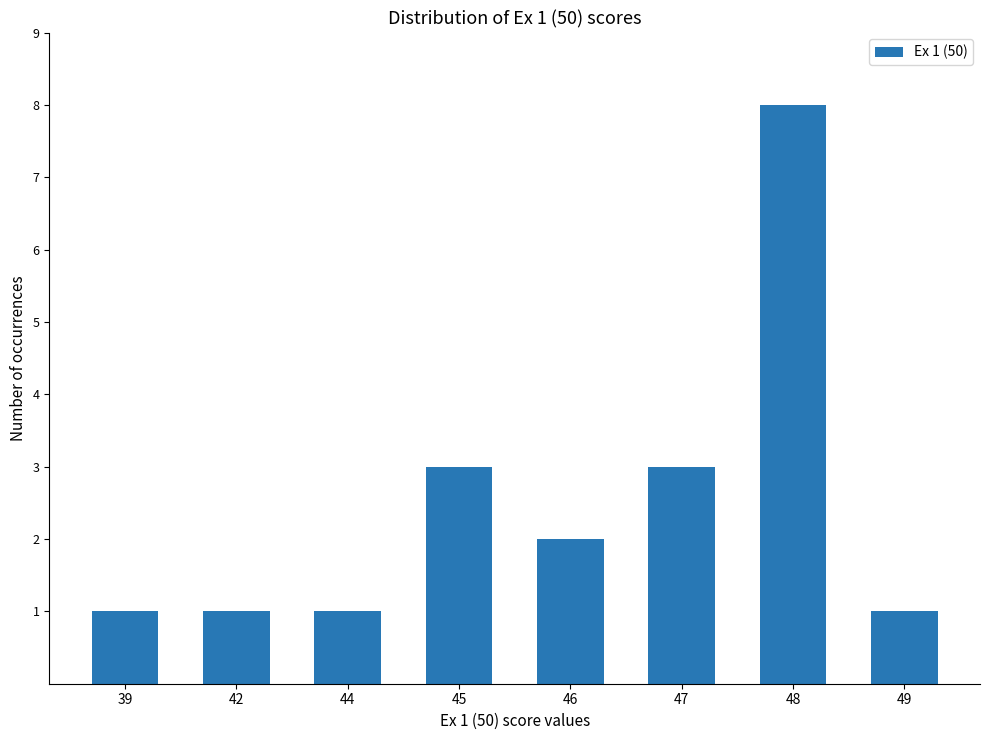

Reading left to right, what are all the values shown in this chart?

39=1	42=1	44=1	45=3	46=2	47=3	48=8	49=1